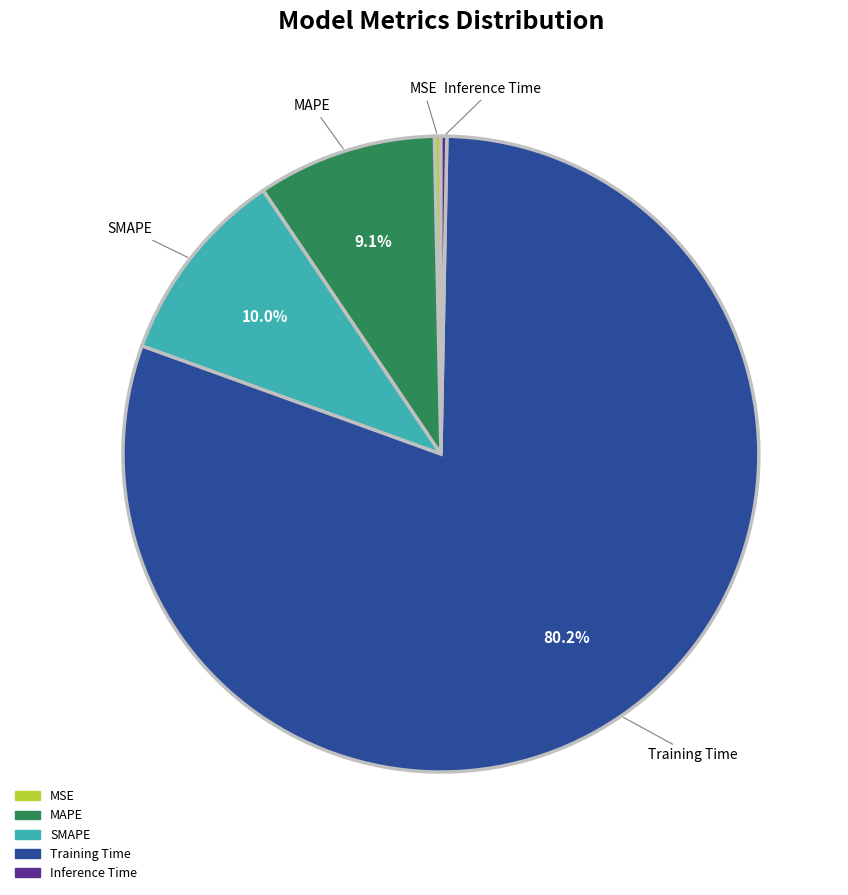

Between MSE and Training Time, which is larger?

Training Time